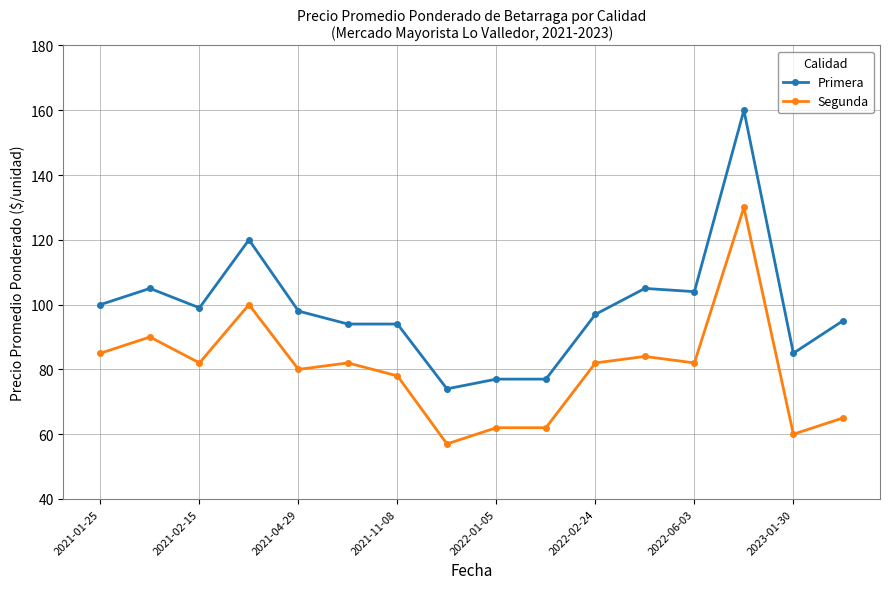

True or false: Primera has more than 1 points higher than both neighbors.

True